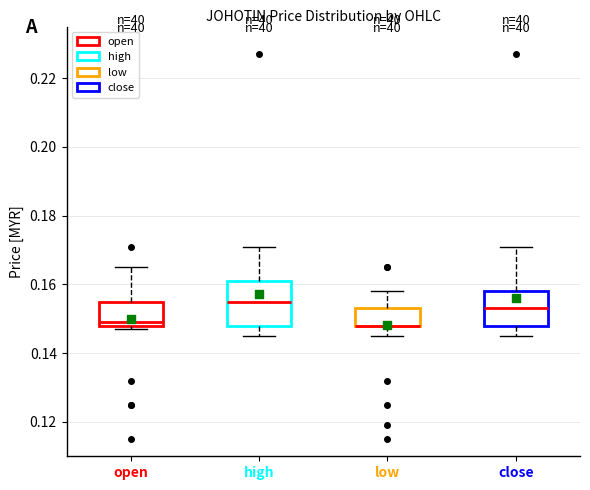

Where does the median line of the box for open sit on the y-axis? The values are not printed on the chart, so give them approximately, as read against the axis.

0.150